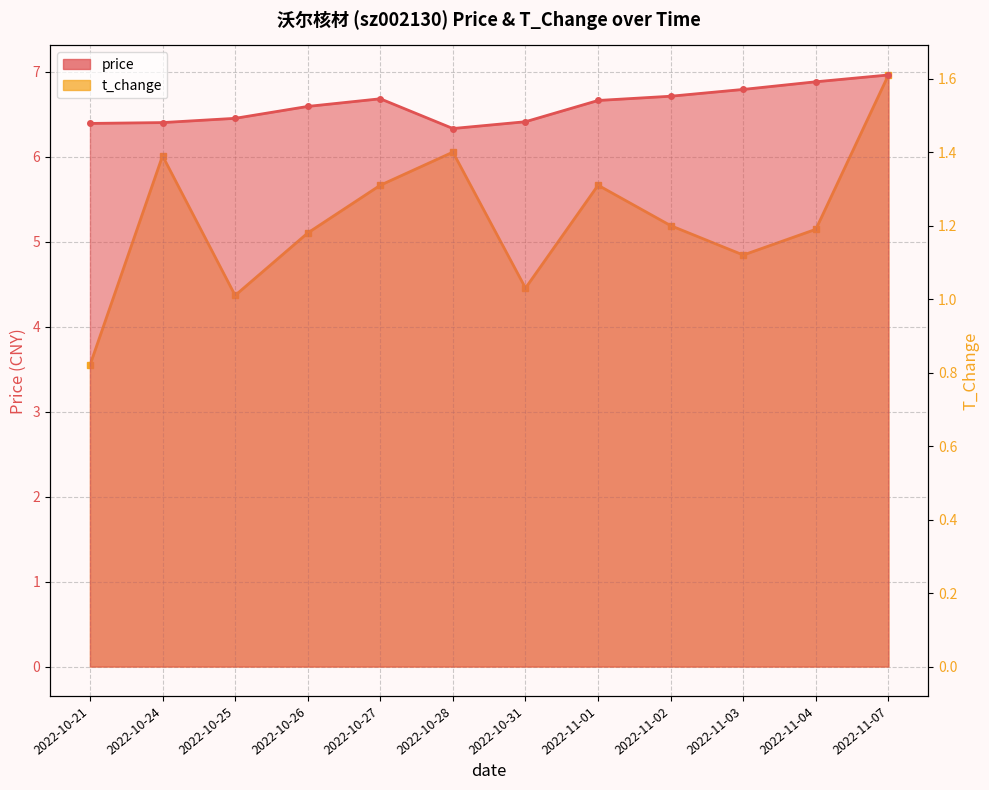

Does the chart have visible grid lines?

Yes